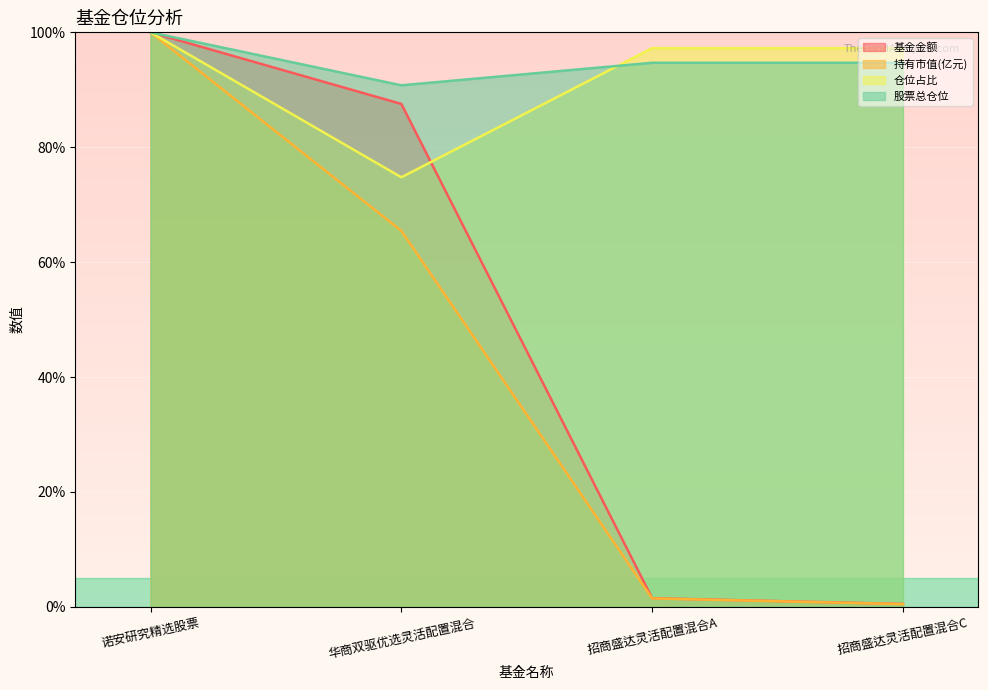

What is the label of the 4th point from the right?

诺安研究精选股票